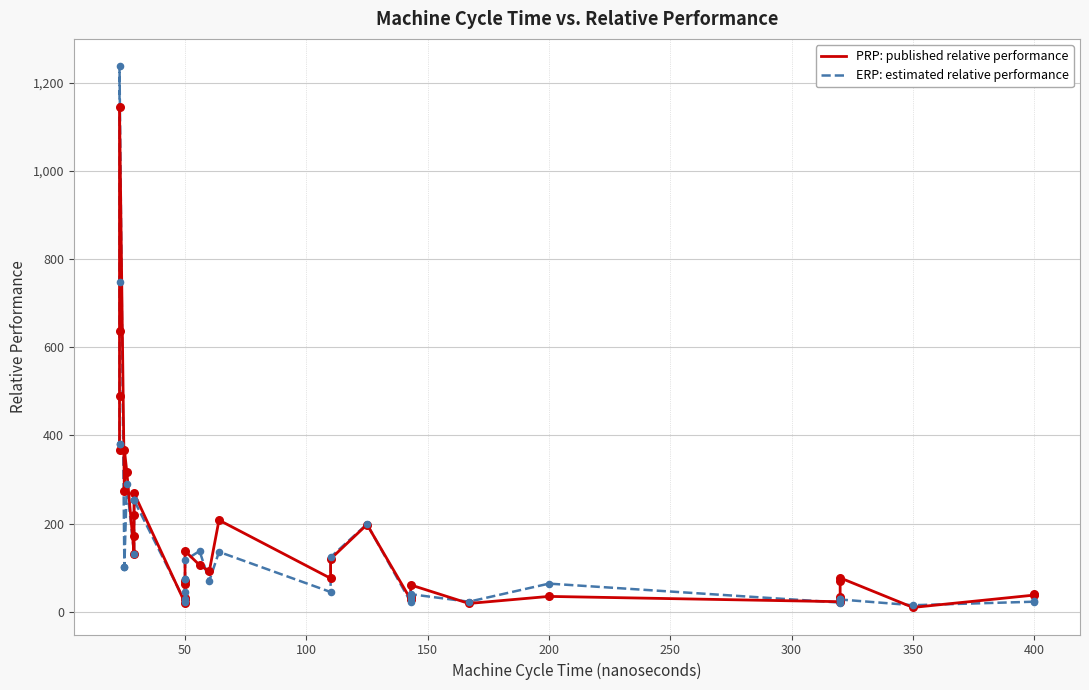

At how many categories does at least one series exceed 889?

1